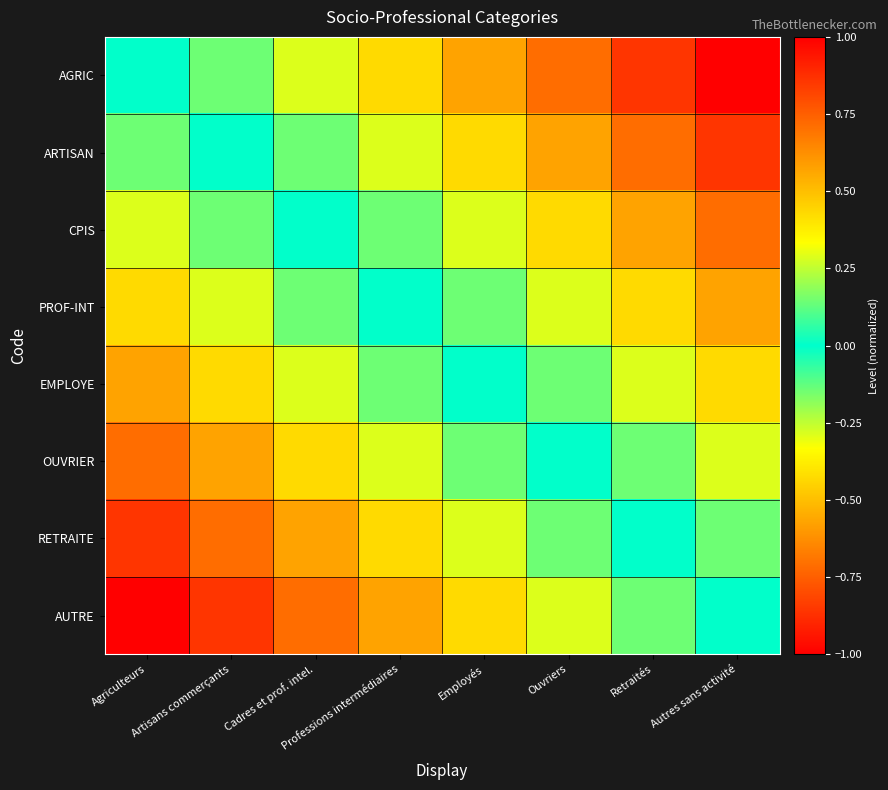

What is the difference between the highest and lowest values at Autres sans activité?

1.0